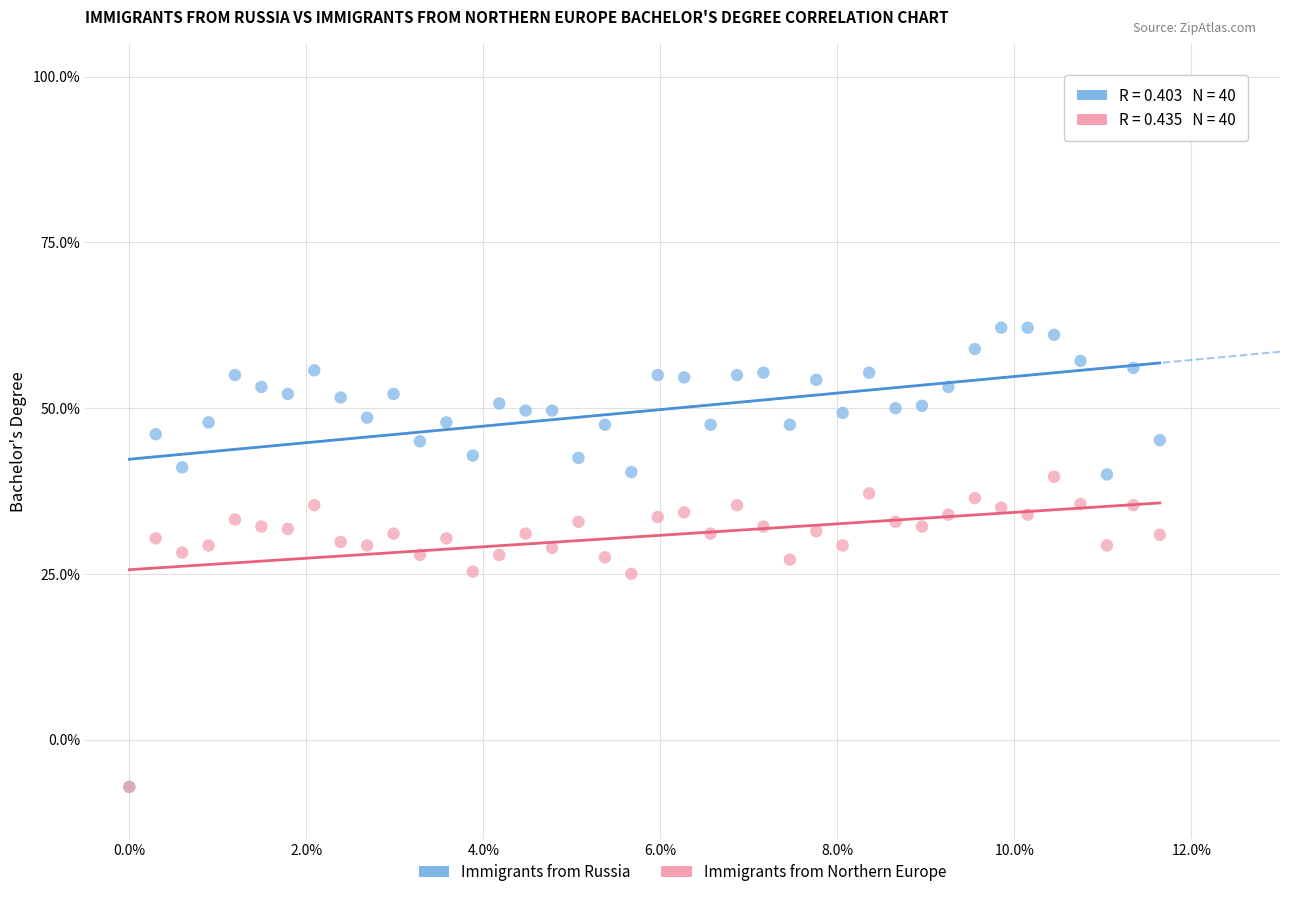

What are all the series names shown in the legend?

Immigrants from Russia, Immigrants from Northern Europe